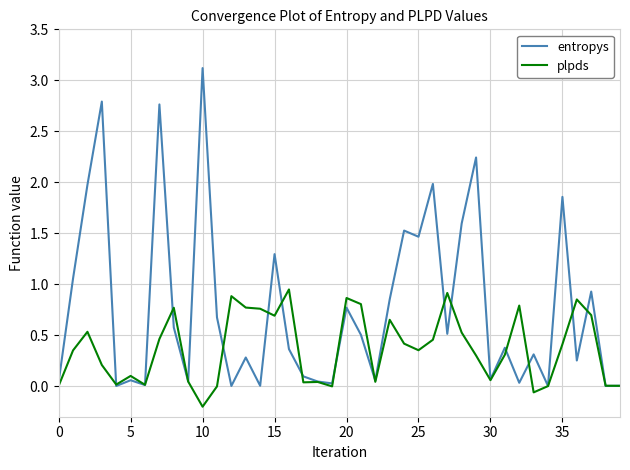

What are all the series names shown in the legend?

entropys, plpds